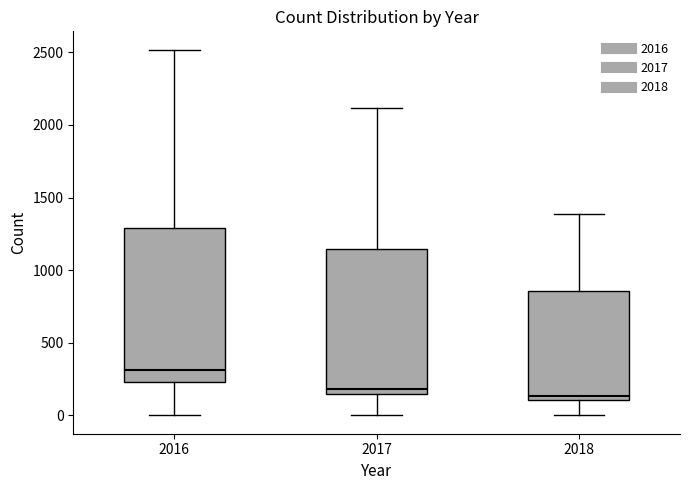

Reading left to right, transcribe this box plot: for each box, give where its median line is, the range the box spans, and where its two whiskers end, as read against the y-axis. The values are not printed on the chart, so give them approximately, as read against the axis.

2016: median 300, box 250 to 1300, whiskers 0 to 2500
2017: median 200, box 150 to 1150, whiskers 0 to 2100
2018: median 150, box 100 to 850, whiskers 0 to 1400